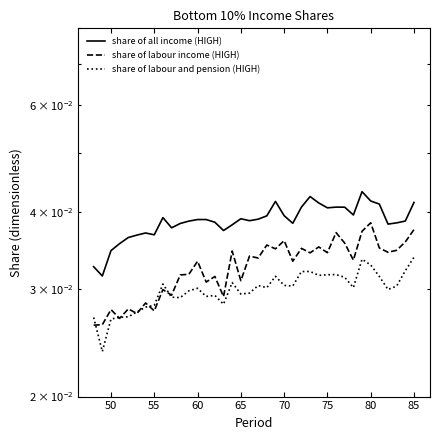

Does the chart display data point markers on the line(s)?

No